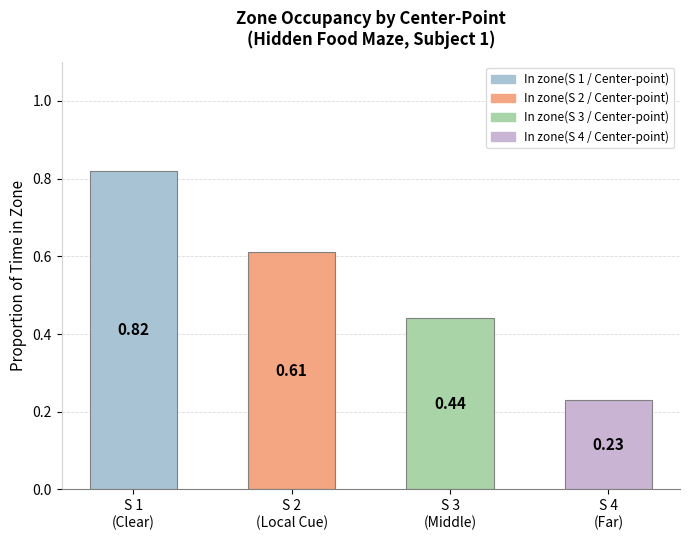

What is the average value?

0.5